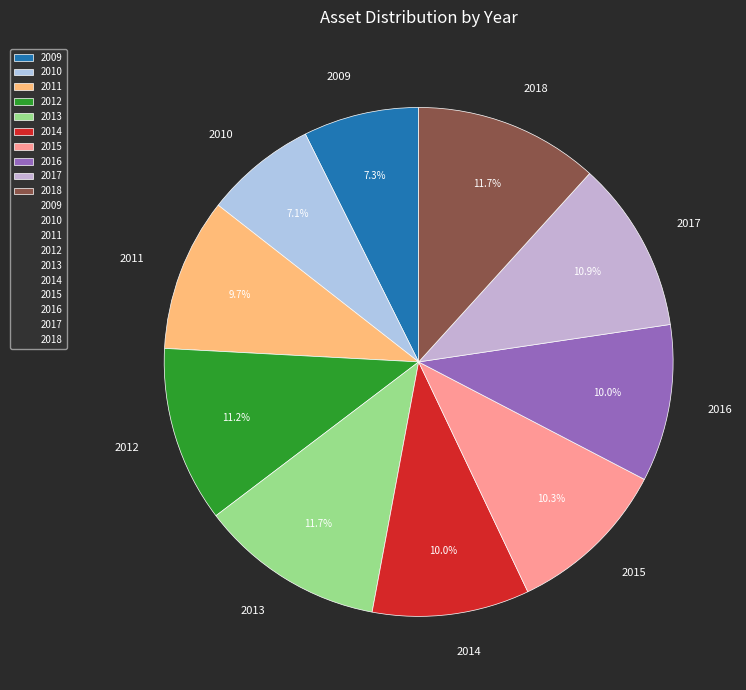

Which has a higher value, 2011 or 2012?

2012